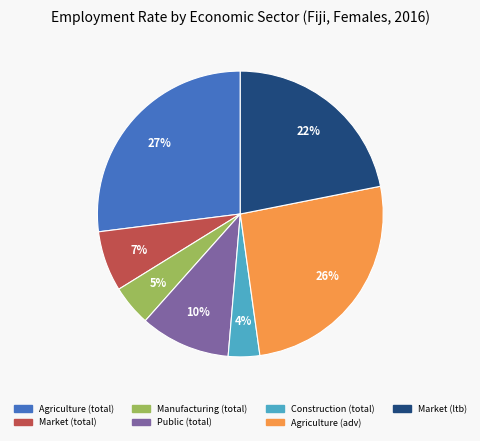

How many segments does this pie chart have?

7